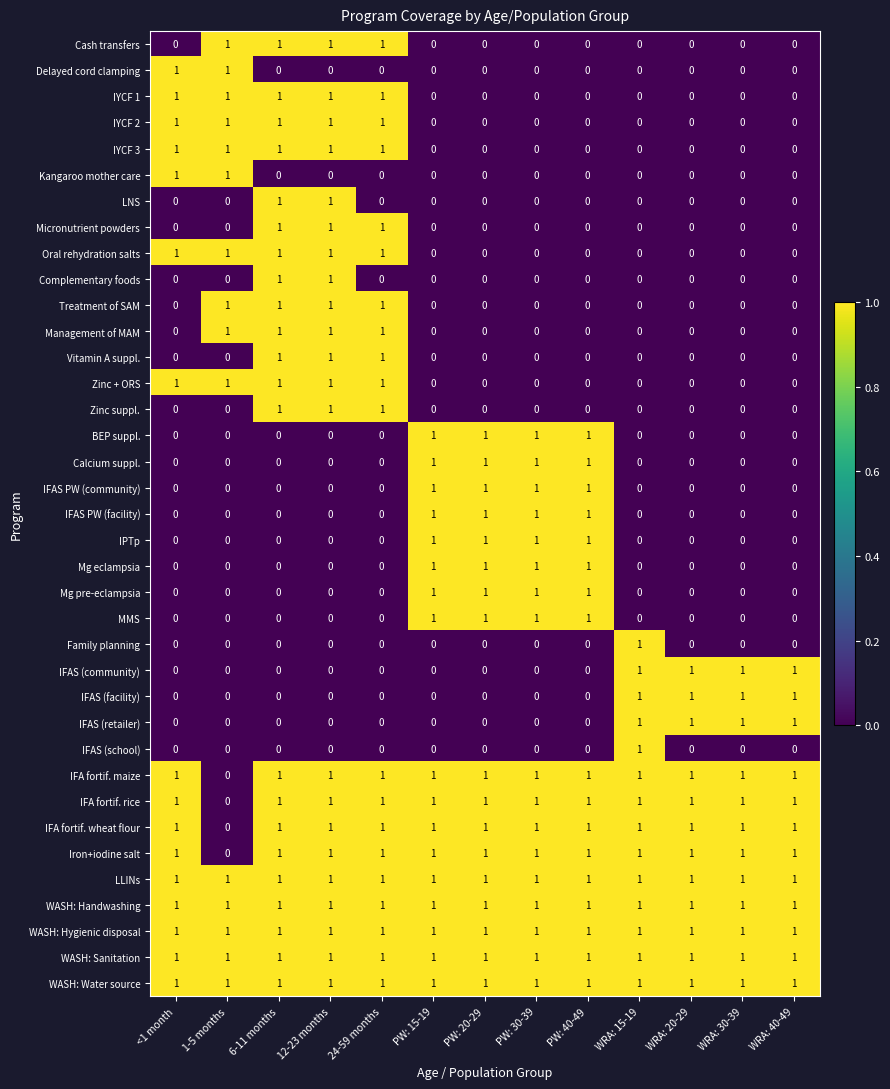

The Complementary foods series shows 0 at WRA: 40-49. True or false?

True